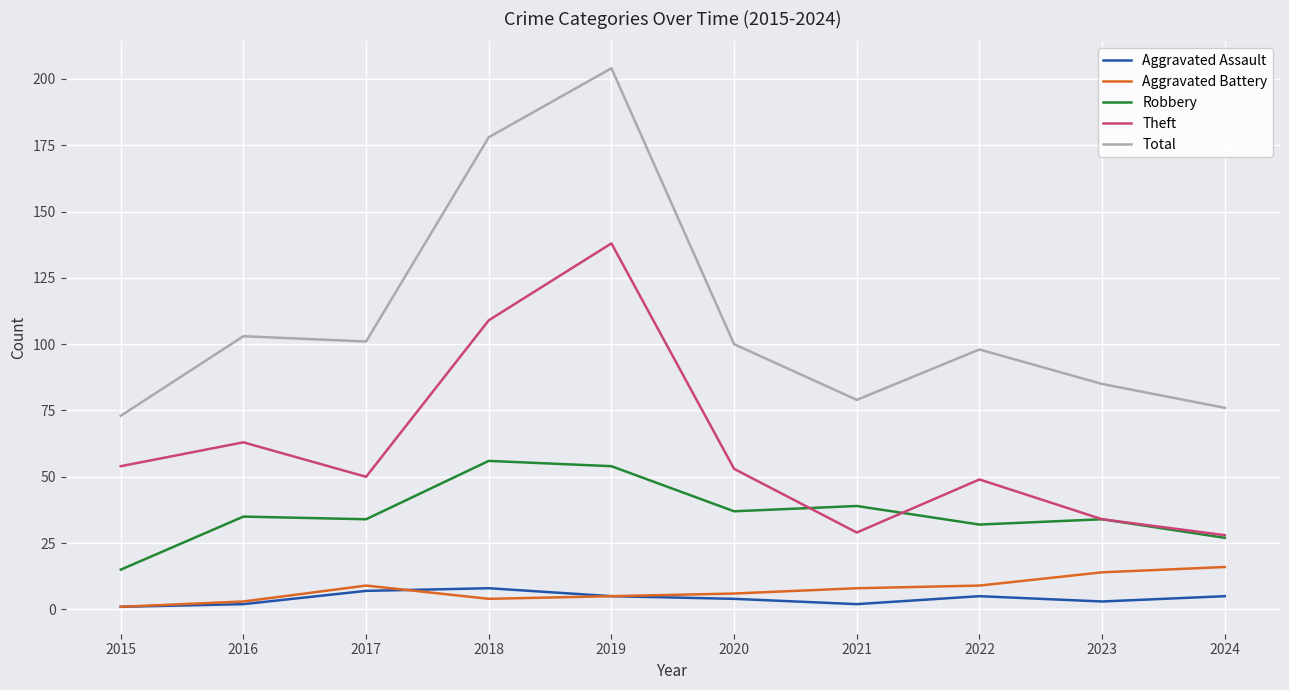

Where does the Aggravated Battery series first go above 8?

2017